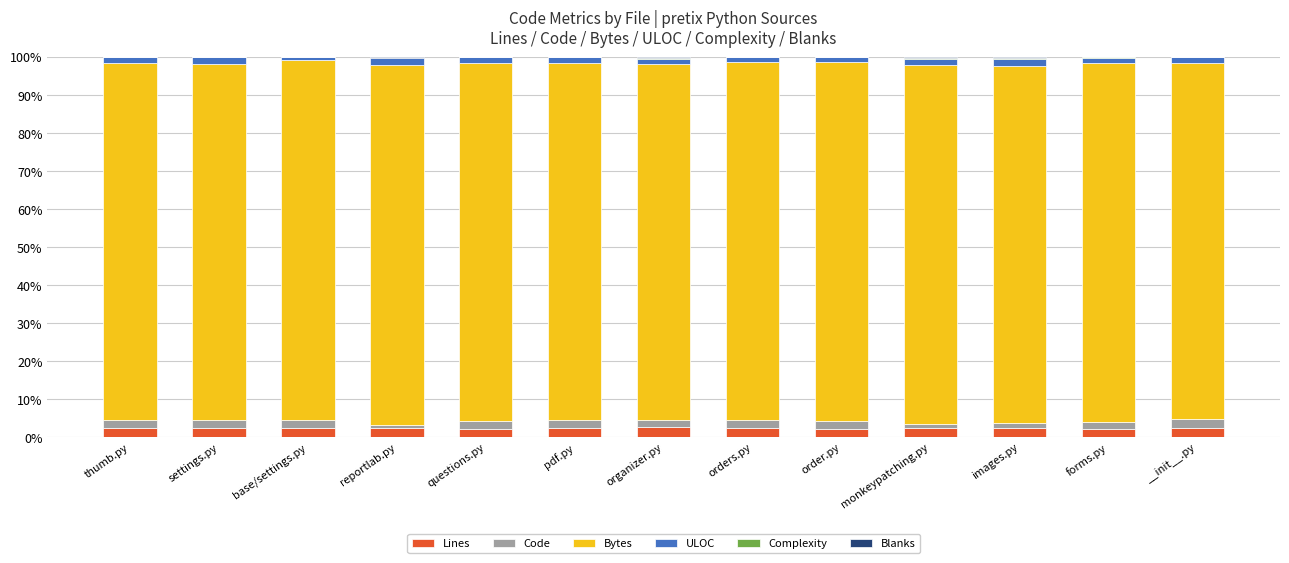

What is the sum of all Lines values?

29.7